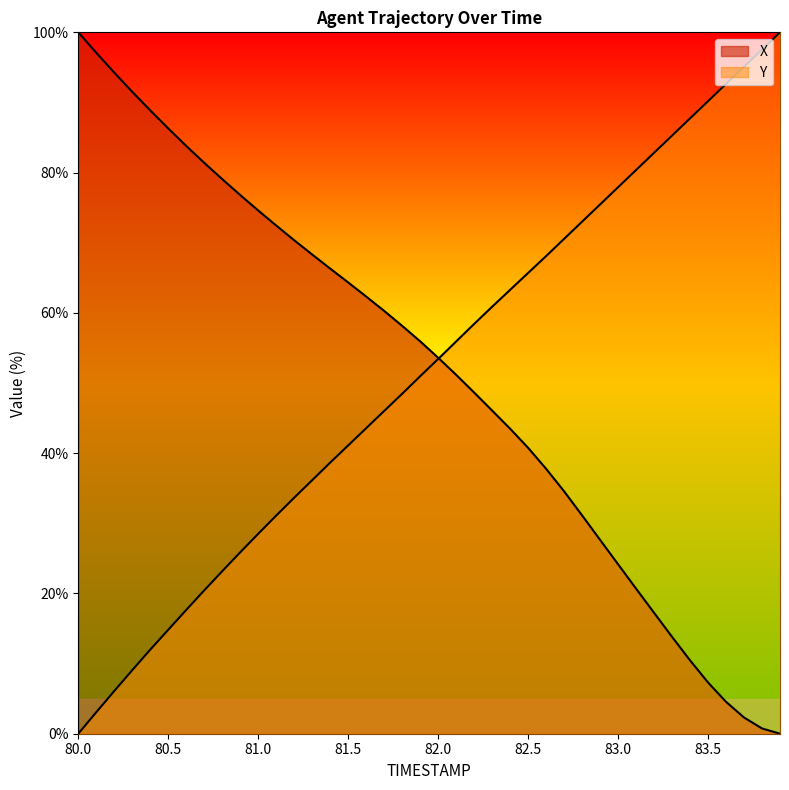

Count the number of data series in this chart.

2